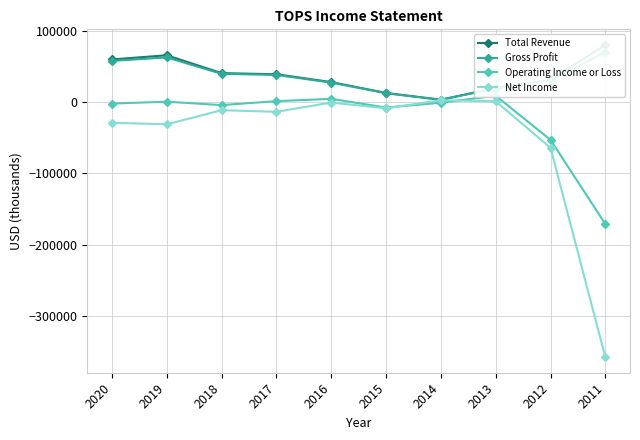

At 2020, list the series in order from largest to smallest.

Total Revenue, Gross Profit, Operating Income or Loss, Net Income